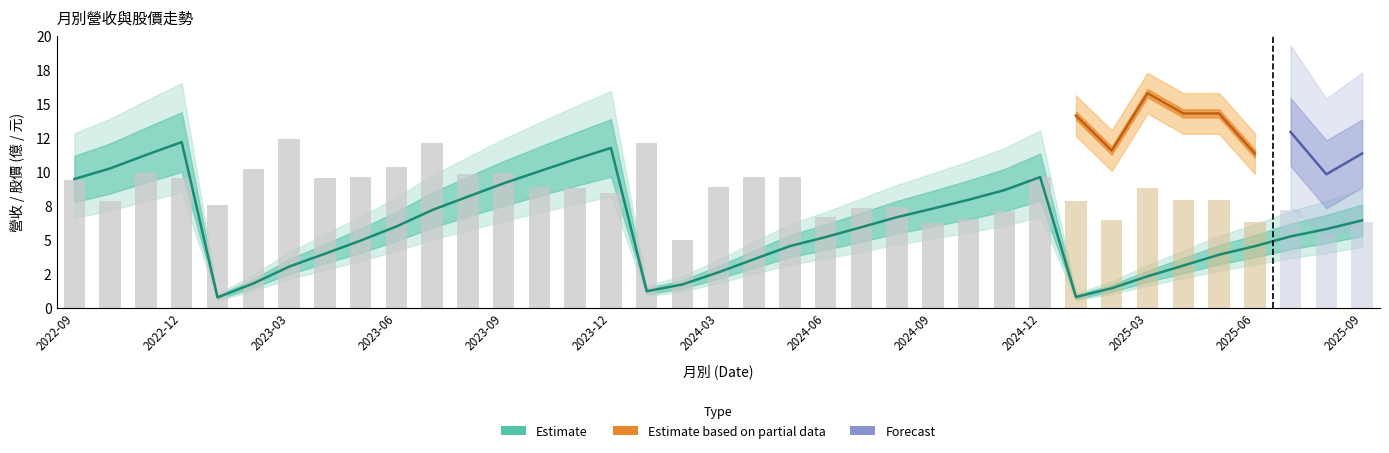

What is the label of the 8th bar from the right?

2025-02